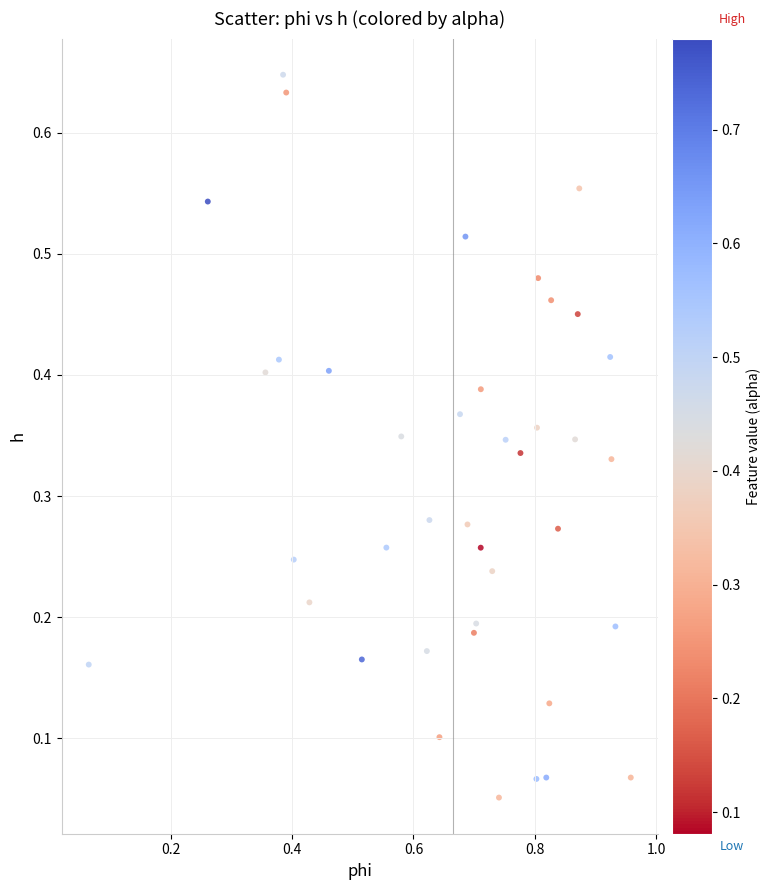

What is the range of X values (max minus min)?

0.9